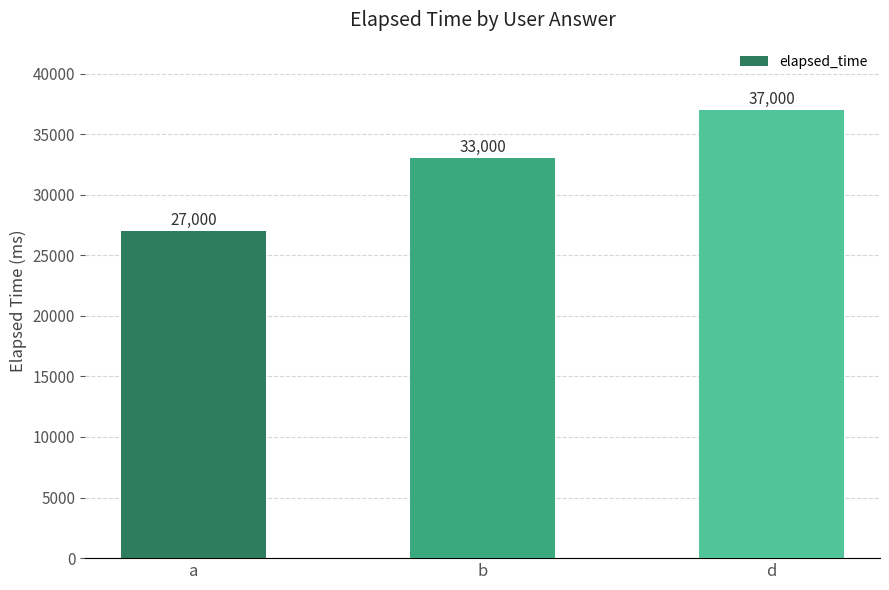

List the labels in order of value, largest first.

d, b, a